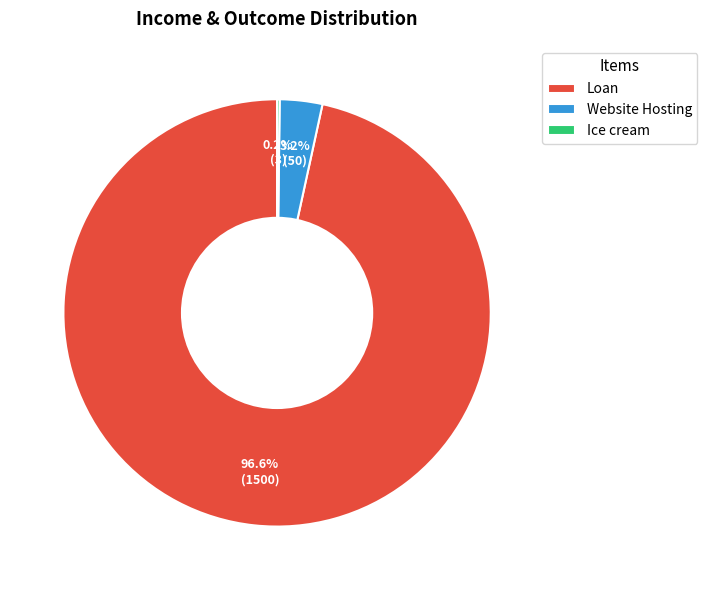

Combined, do Website Hosting and Loan account for over 50%?

Yes